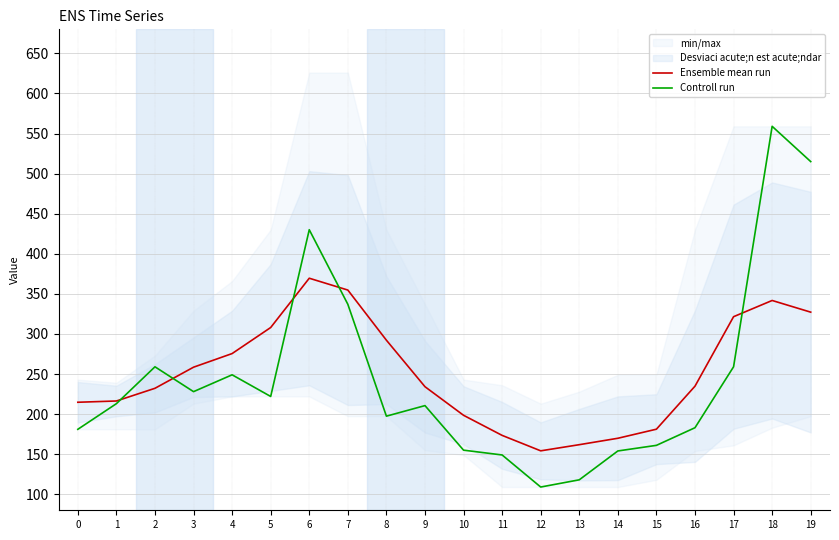

How many times do Controll run and Ensemble mean run cross each other?

5